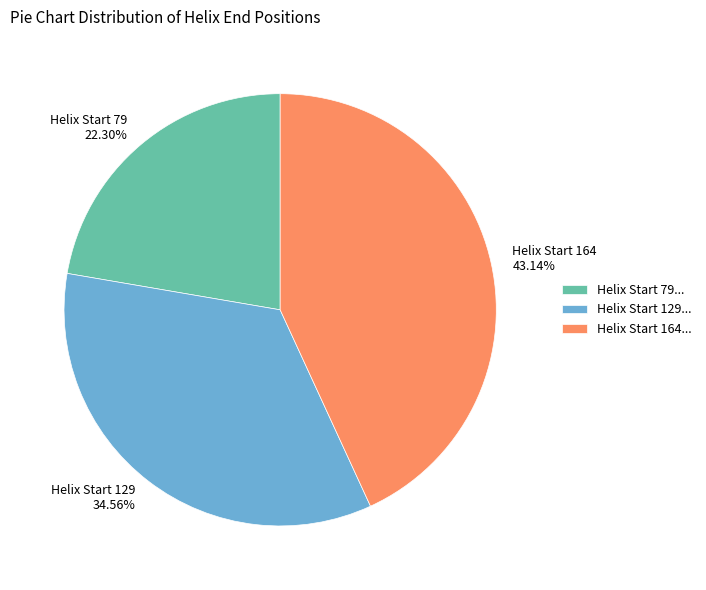

Which has a higher value, Helix Start 164 43.14% or Helix Start 129 34.56%?

Helix Start 164 43.14%